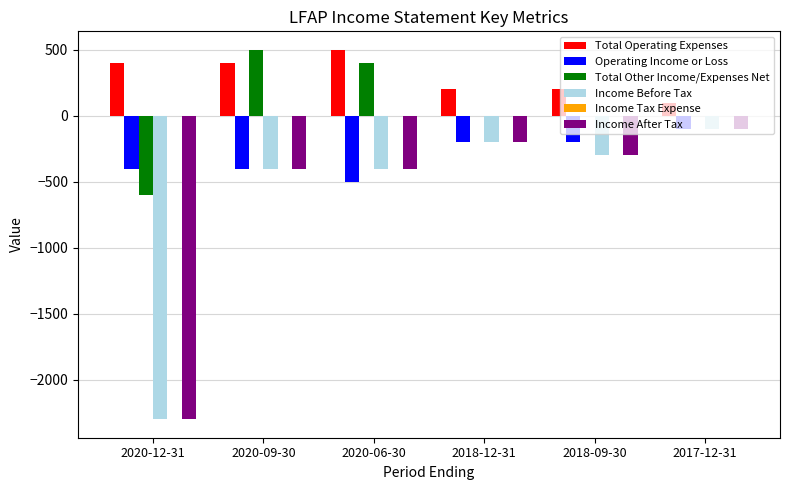

What is the total value across all series at 2020-09-30?

-300